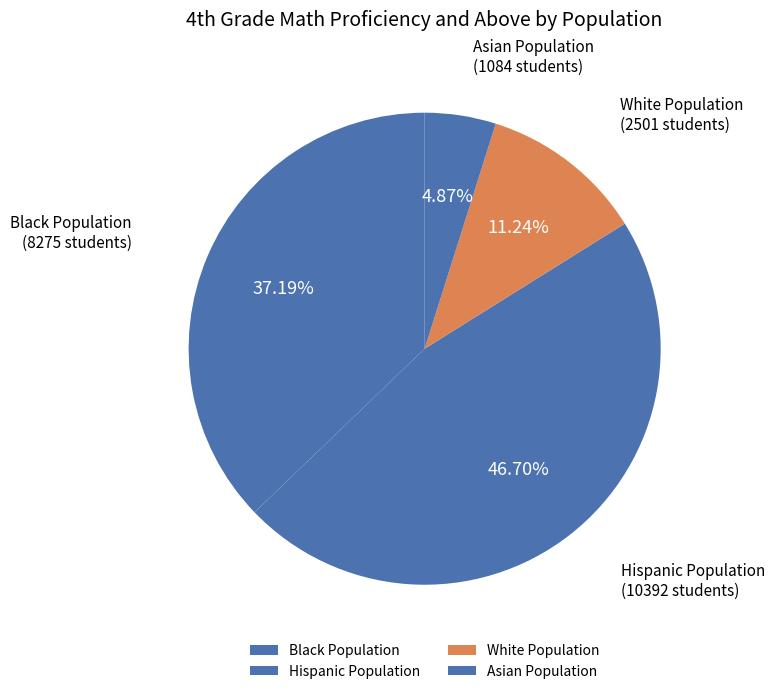

How many segments does this pie chart have?

4